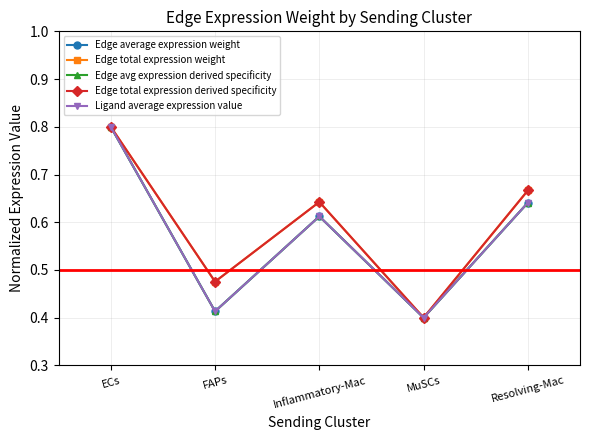

Is this an area chart (filled region under the line)?

No